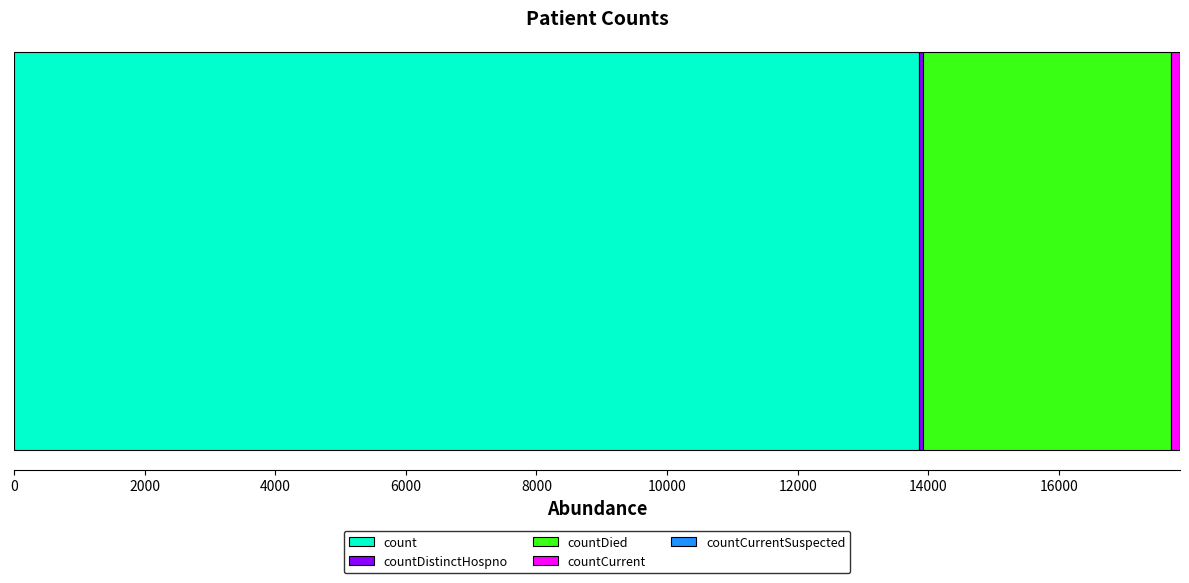

What is the minimum value for count?

13857